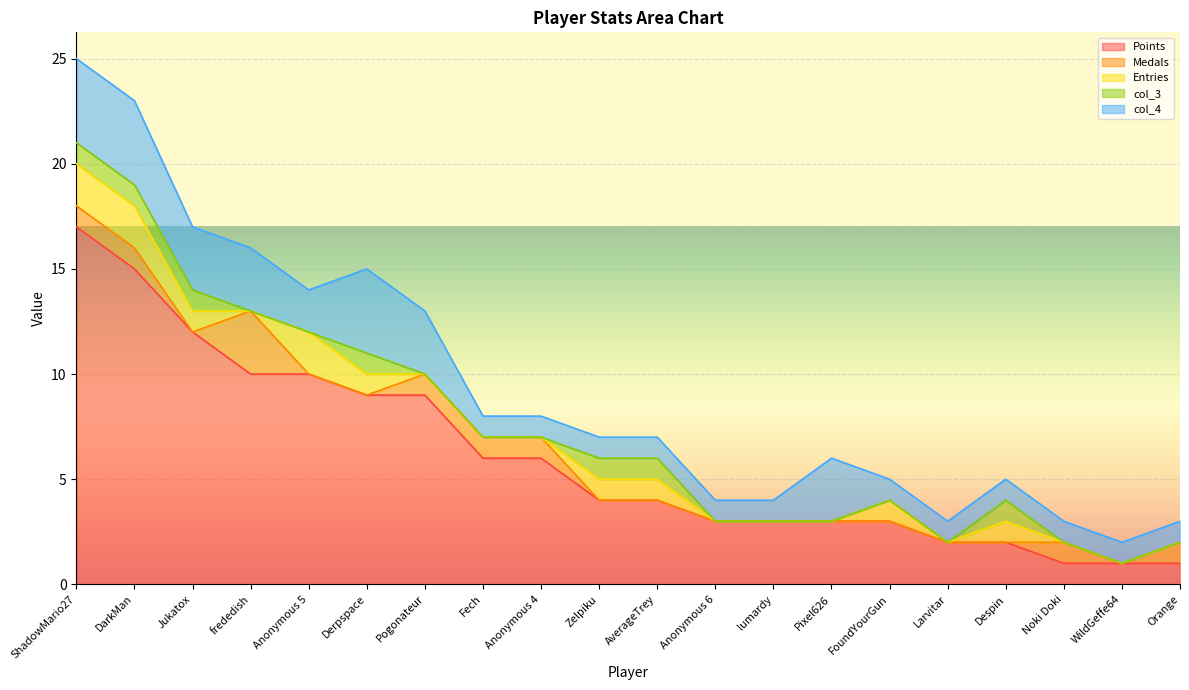

Reading left to right, what are all the values shown in this chart?

Points: 17	15	12	10	10	9	9	6	6	4	4	3	3	3	3	2	2	1	1	1
Medals: 1	1	0	3	0	0	1	1	1	0	0	0	0	0	0	0	0	1	0	1
Entries: 2	2	1	0	2	1	0	0	0	1	1	0	0	0	1	0	1	0	0	0
col_3: 1	1	1	0	0	1	0	0	0	1	1	0	0	0	0	0	1	0	0	0
col_4: 4	4	3	3	2	4	3	1	1	1	1	1	1	3	1	1	1	1	1	1